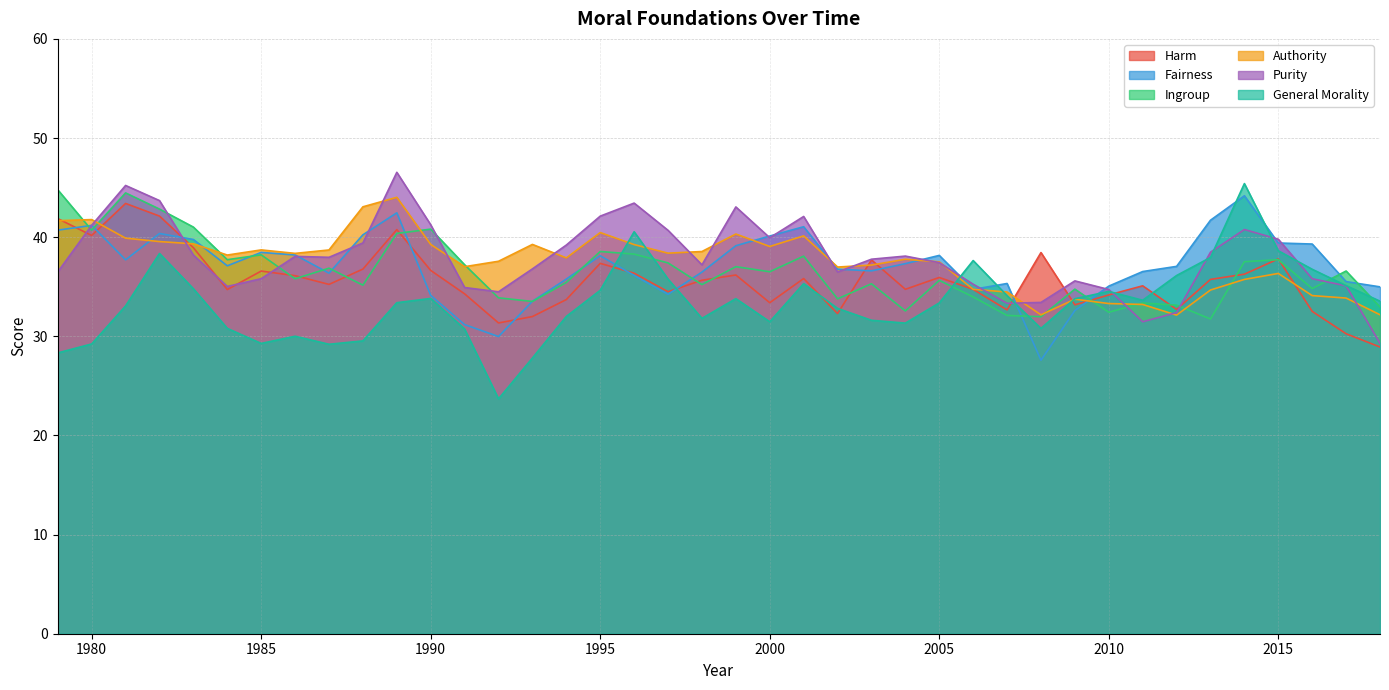

What is the approximate value of Ingroup at 2007?

32.1